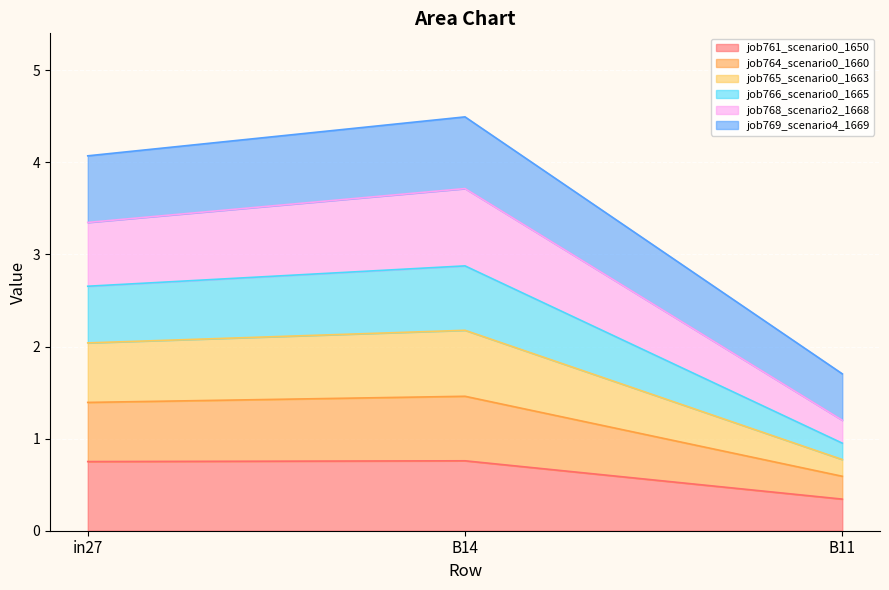

List the labels in order of job769_scenario4_1669 value, largest first.

B14, in27, B11